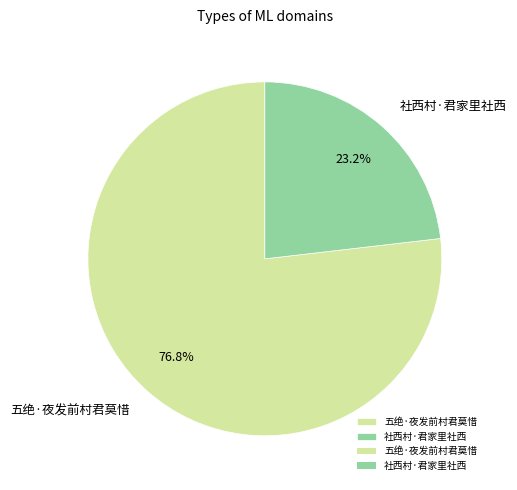

Count the number of slices in the pie.

2